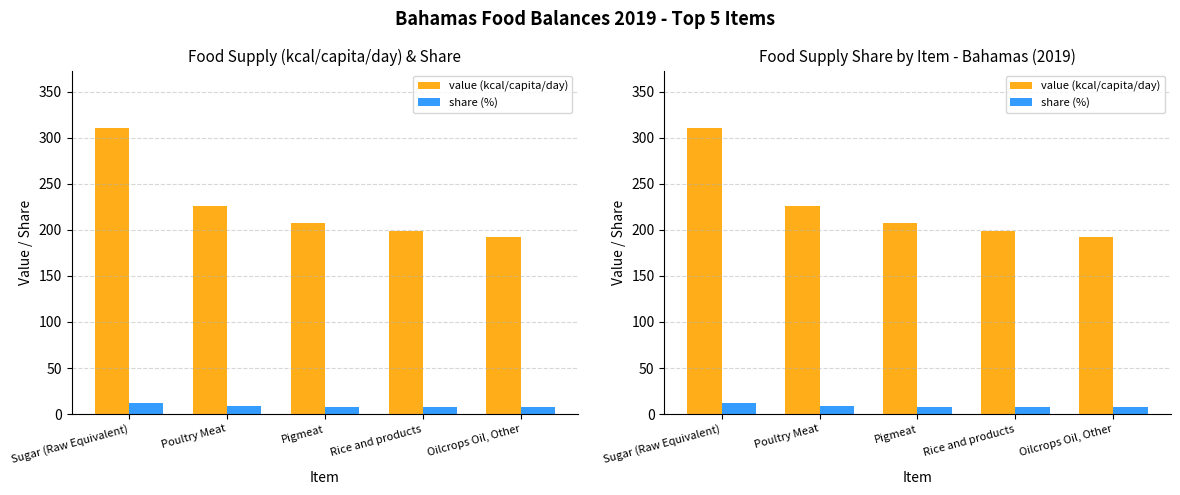

Is the value of value (kcal/capita/day) at Pigmeat greater than the value of share (%) at Rice and products?

Yes